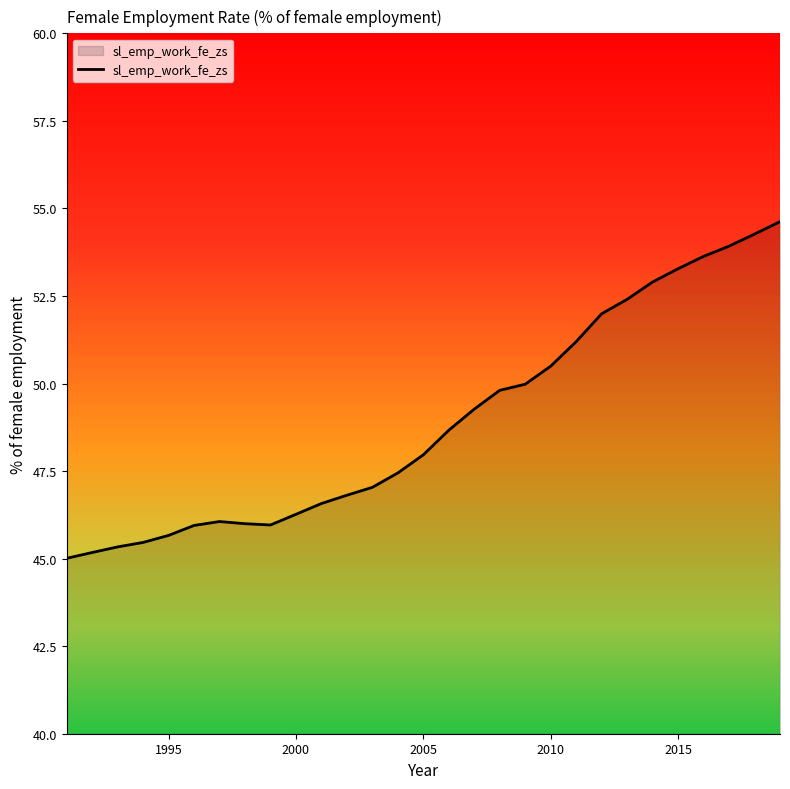

What is the difference between the maximum and minimum values?

9.6